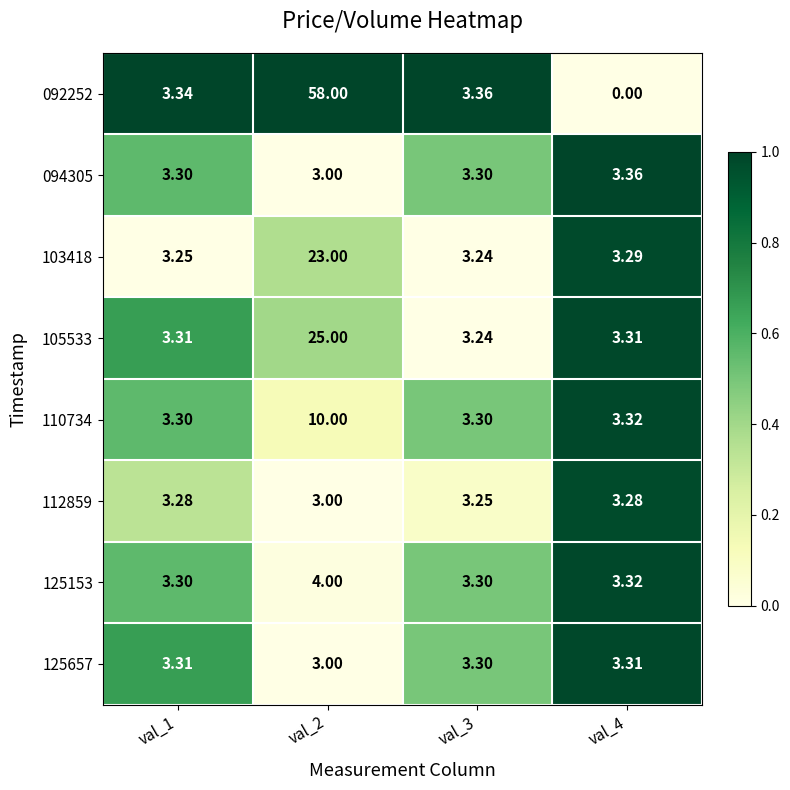

Which series has the largest total across all categories?

092252